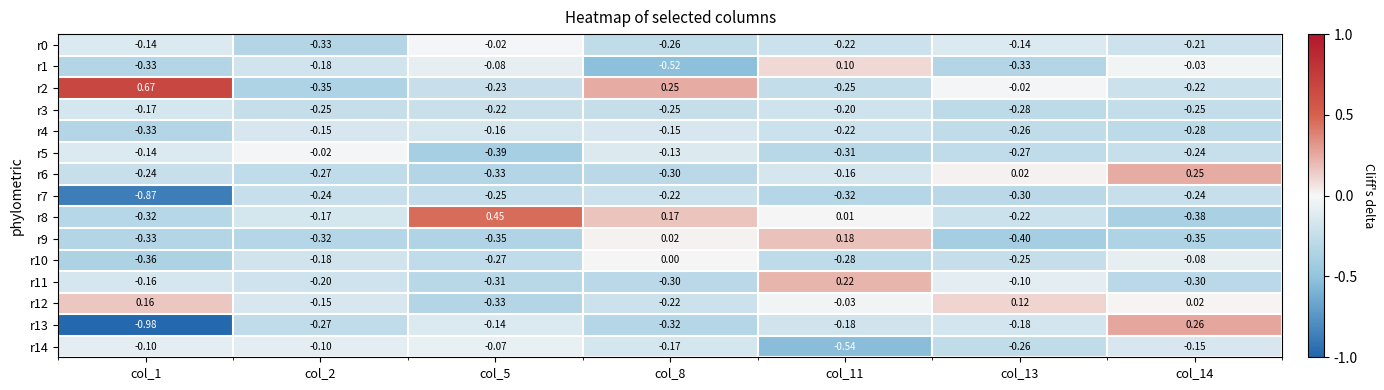

Is the value of r13 at col_8 greater than the value of r5 at col_14?

No